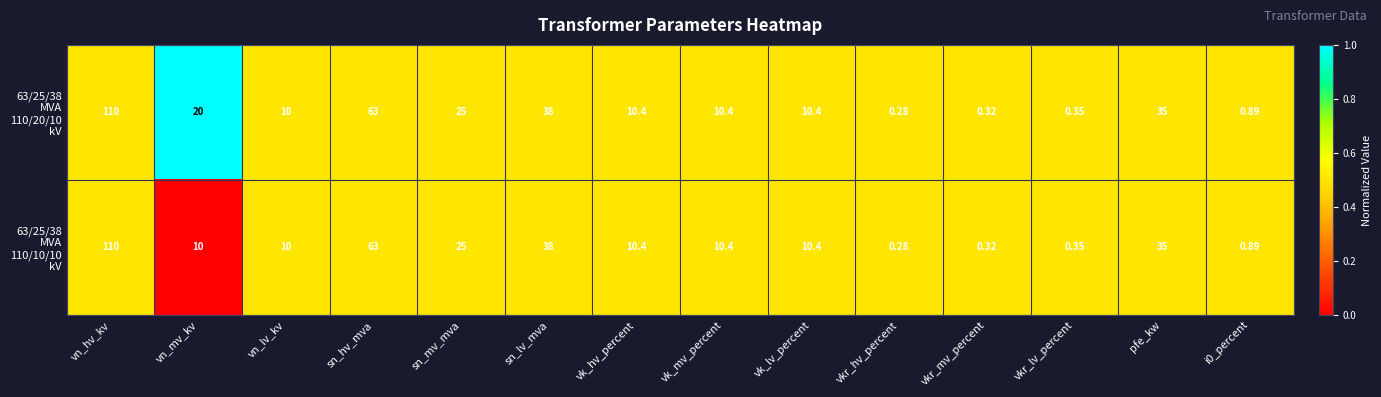

What is the total value across all series at vn_mv_kv?

30.0